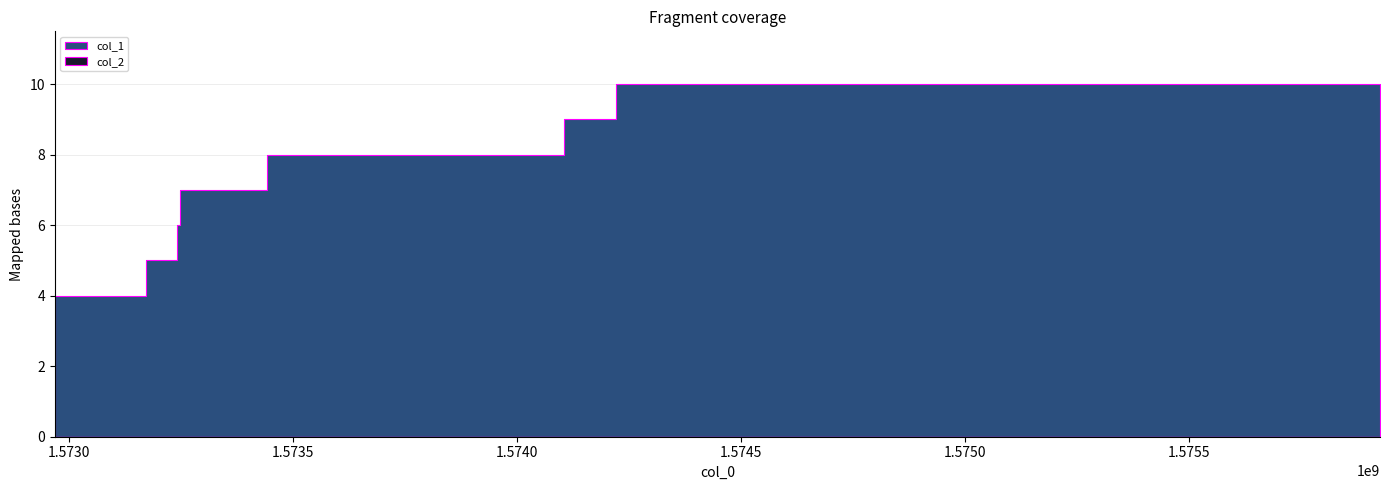

Rank the categories by col_2 value from highest to lowest.

1572967835, 1573172142, 1573240495, 1573247744, 1573442137, 1574104585, 1574219858, 1575926359